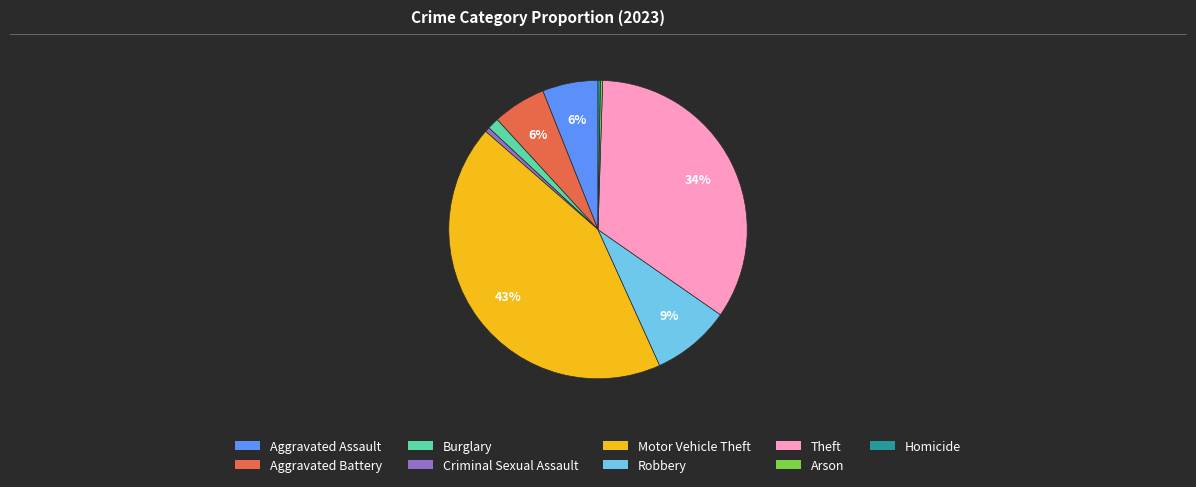

Which has a higher value, Criminal Sexual Assault or Robbery?

Robbery